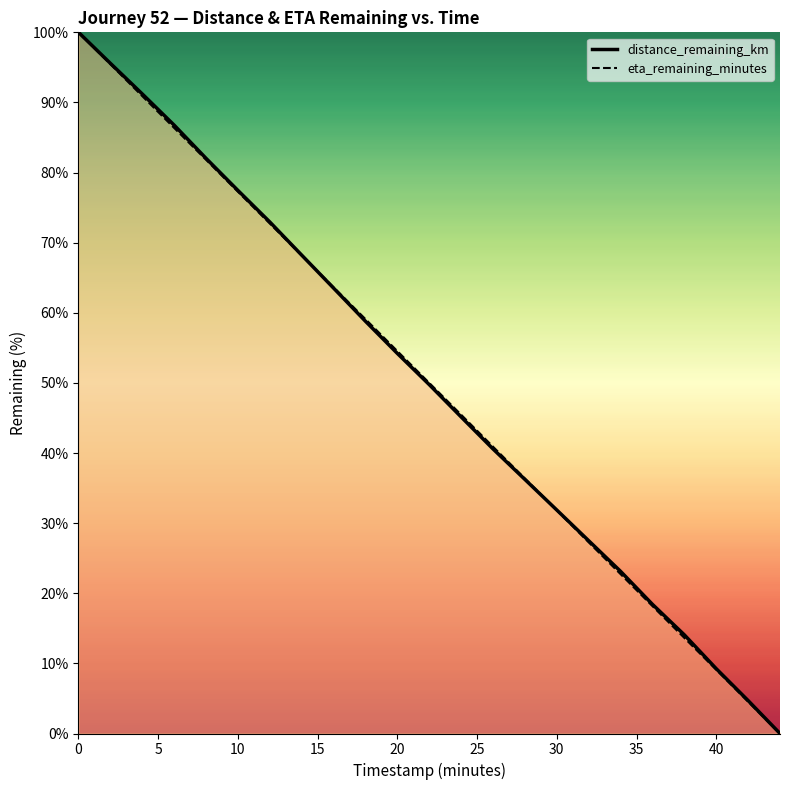

What is the greatest value displayed?

100.0